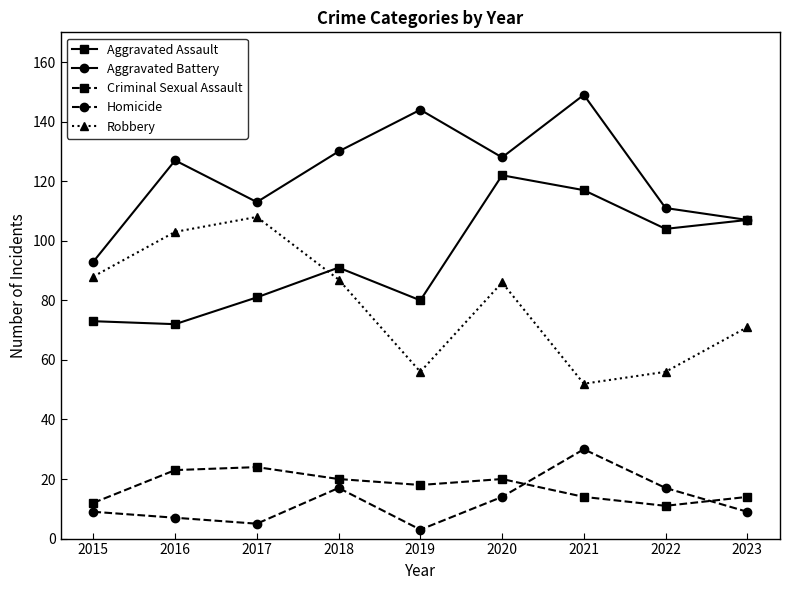

Which category has the lowest value in the Robbery series?

2021